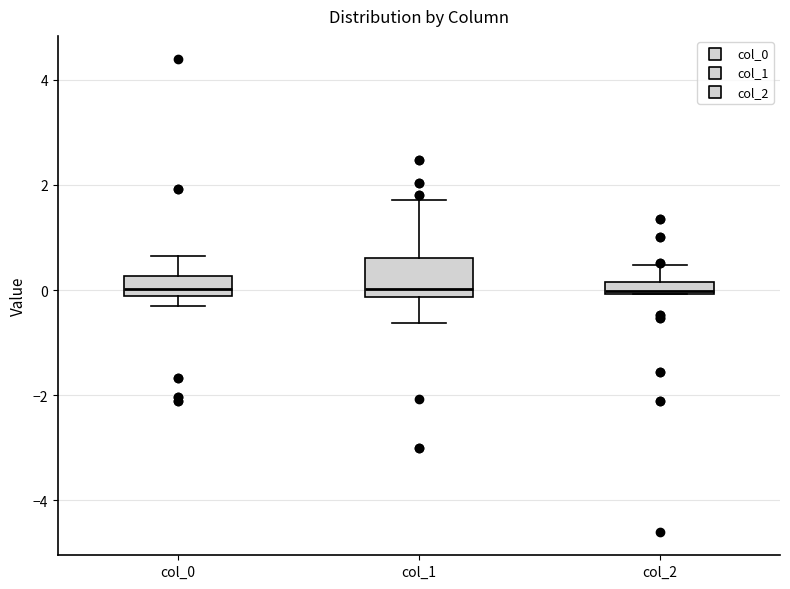

Comparing the boxes themselves (not the whiskers), which one is the tallest?

col_1